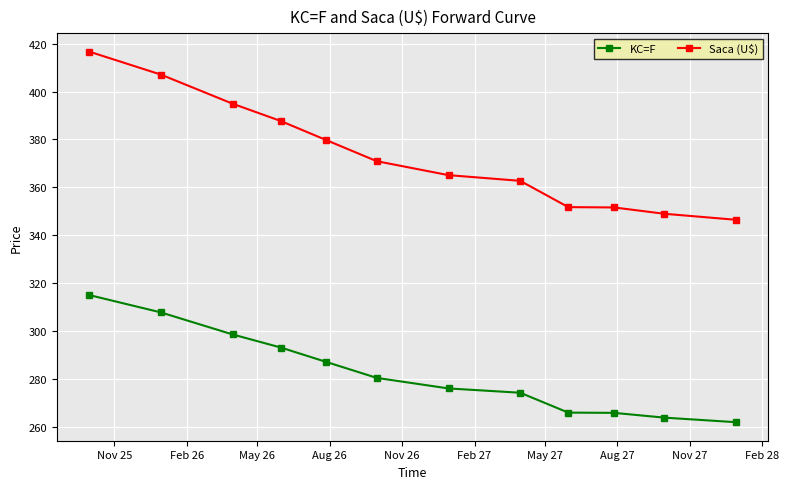

True or false: KC=F has more than 2 points higher than both neighbors.

False